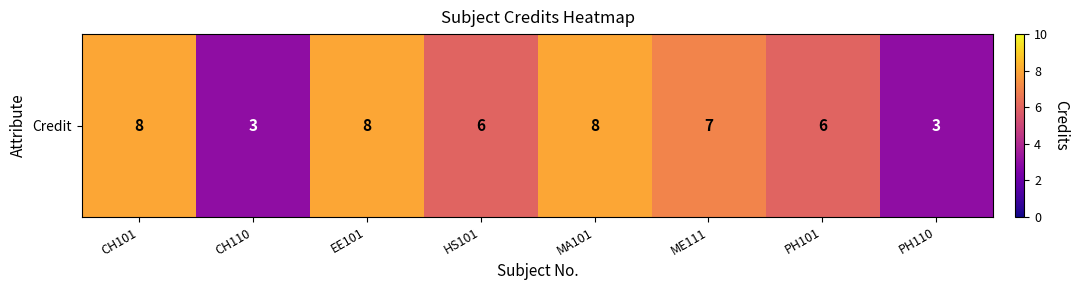

What is the minimum value shown in the chart?

3